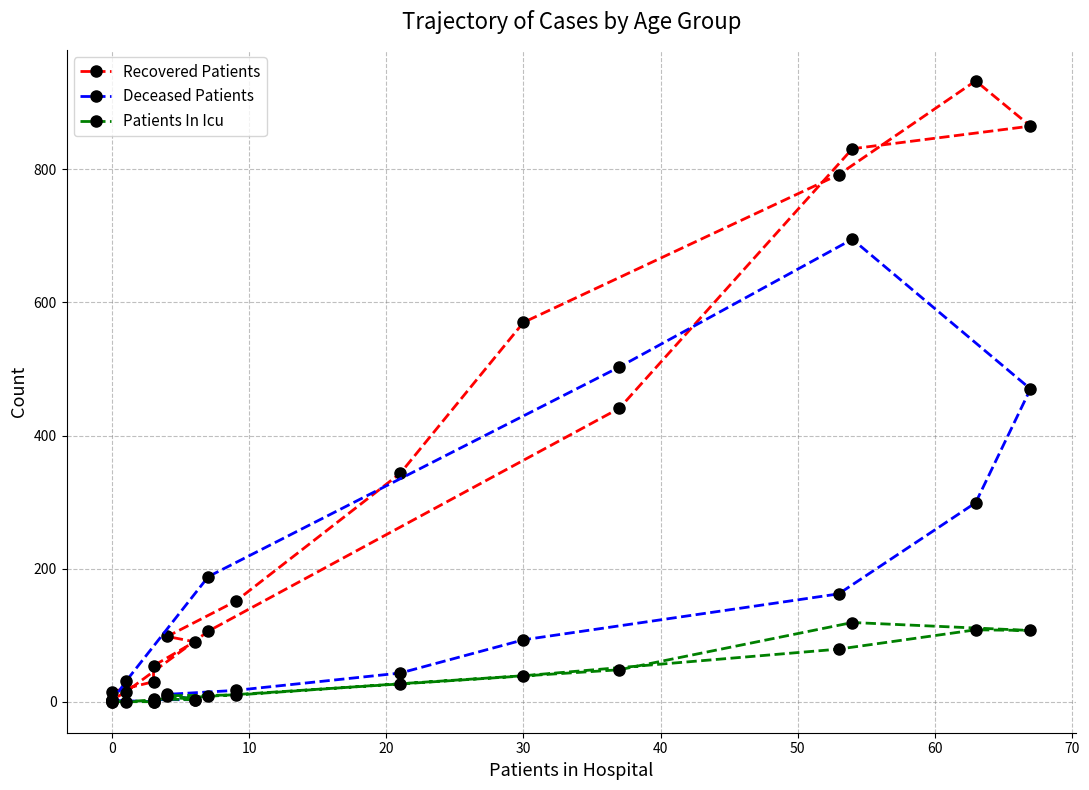

Is it true that Recovered Patients equals 1329 at 10?

False